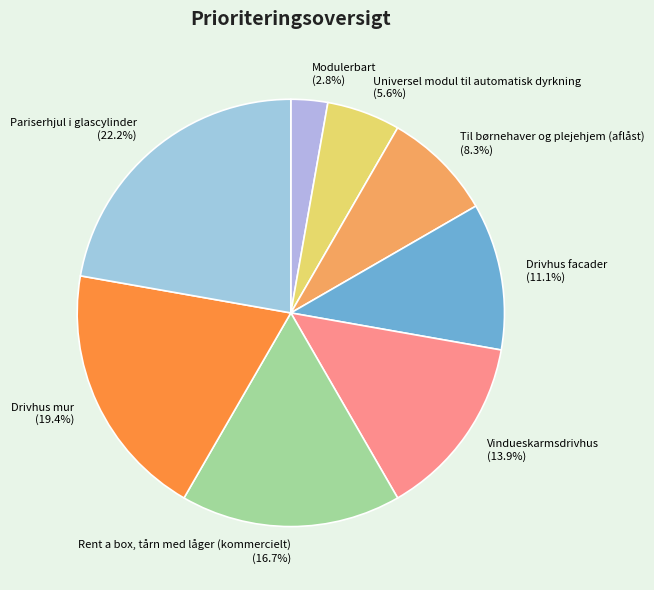

The Rent a box, tårn med låger (kommercielt) slice represents 11% of the pie. True or false?

False